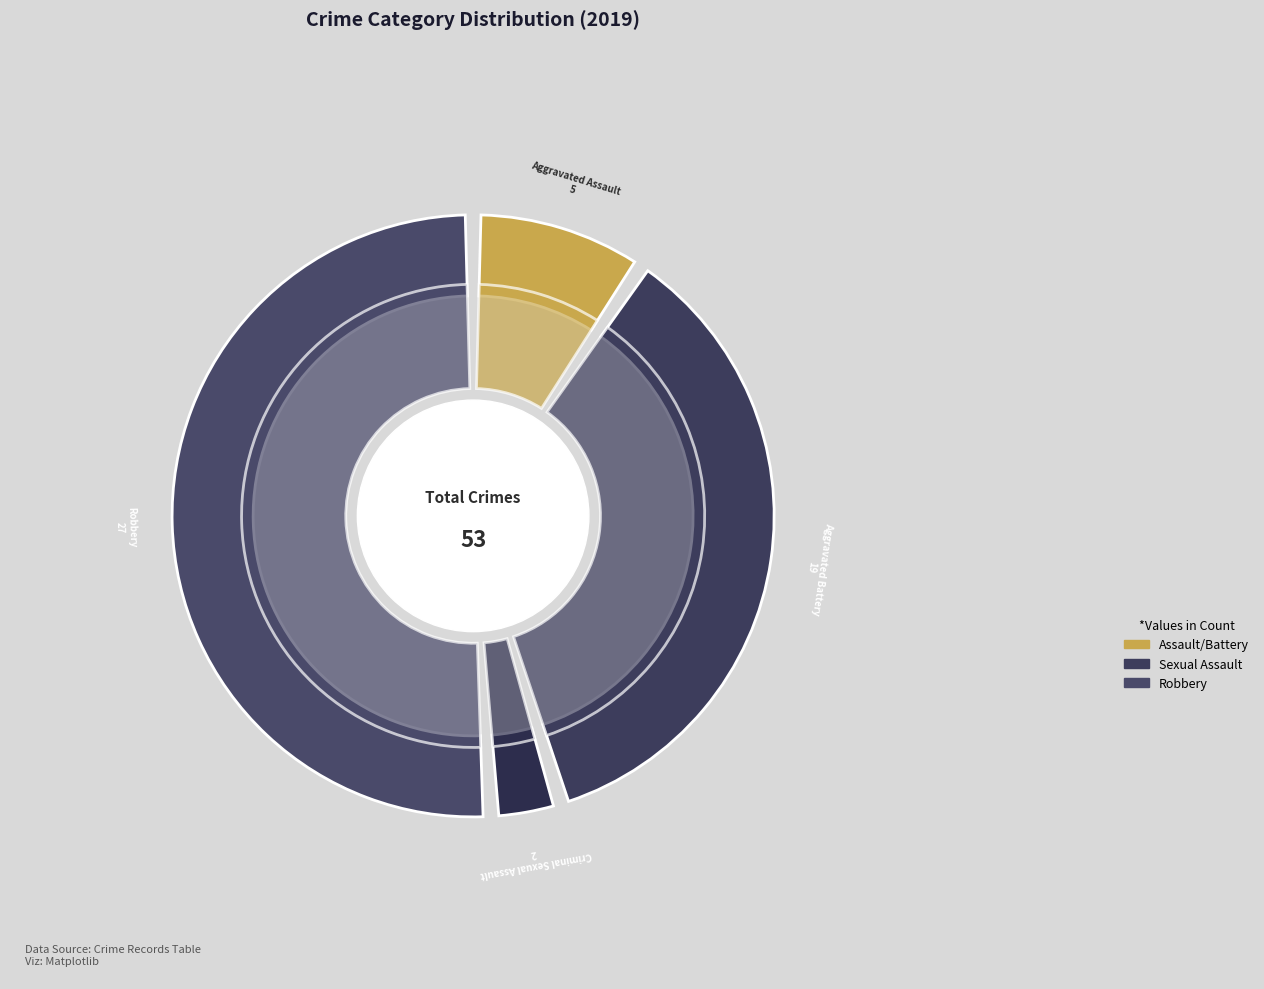

True or false: Criminal Sexual Assault accounts for 4% of the total.

True